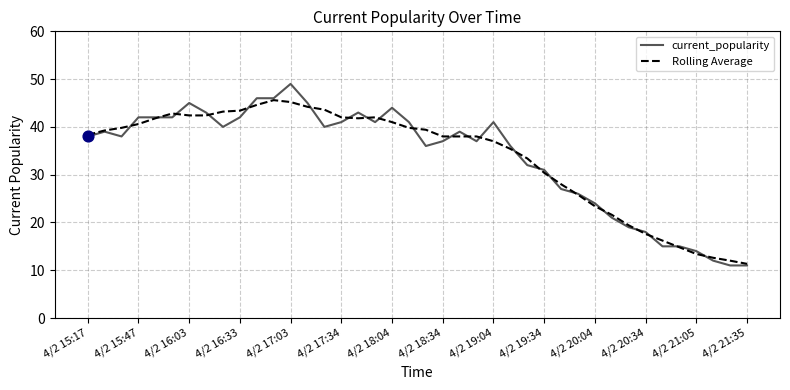

List the series in order of their peak value, highest first.

current_popularity, Rolling Average